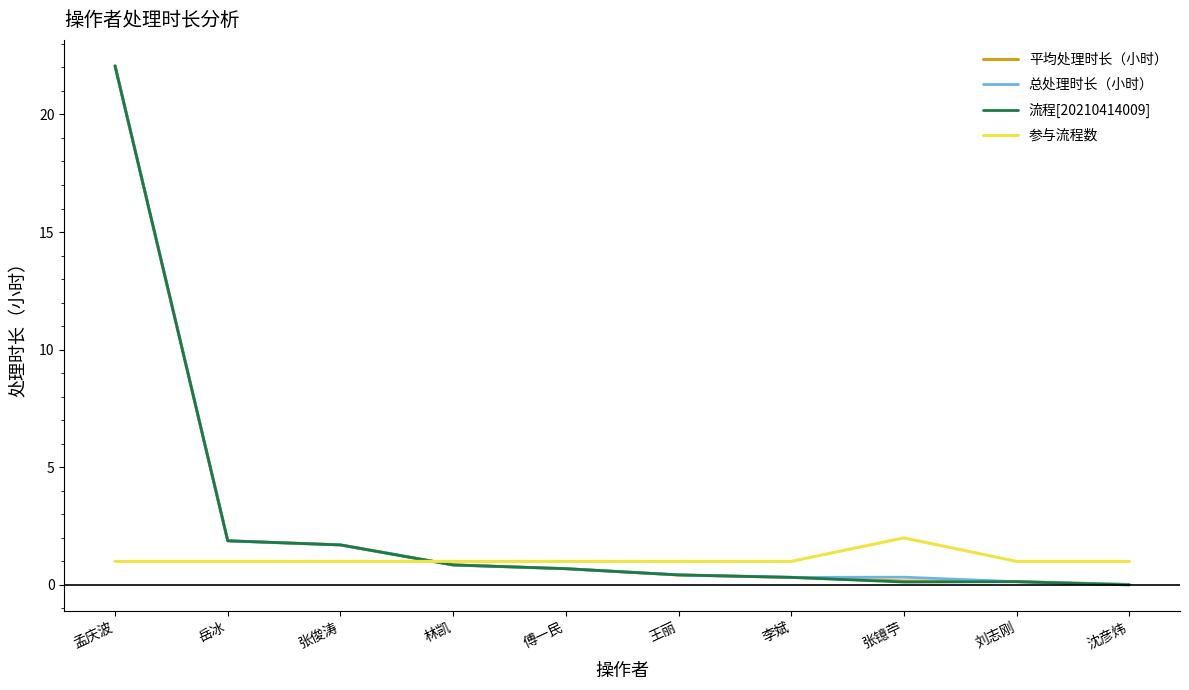

Is it true that 平均处理时长（小时） equals 0.2 at 张镱苧?

True